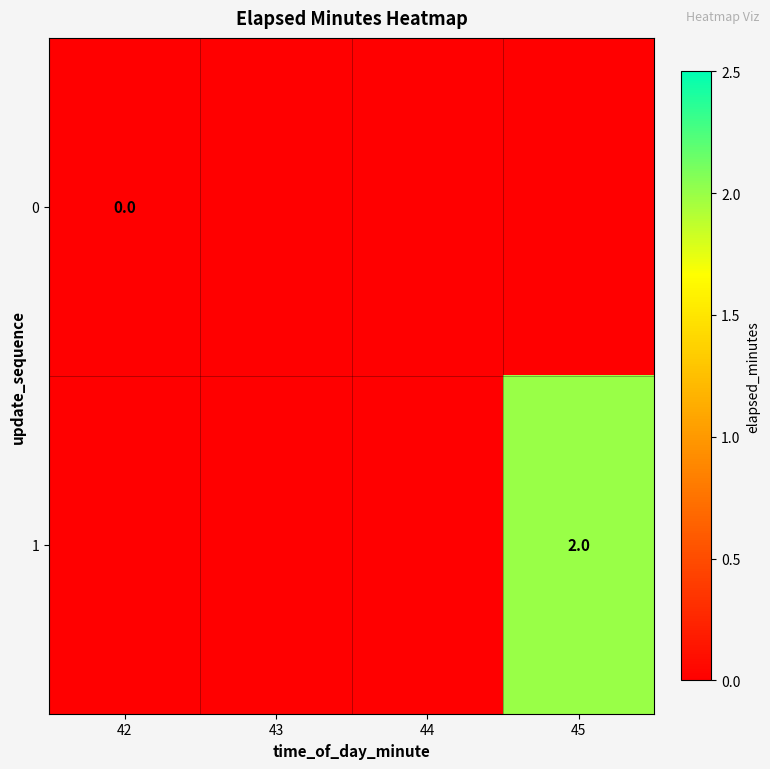

The value of 1 at 45 is 3. True or false?

False